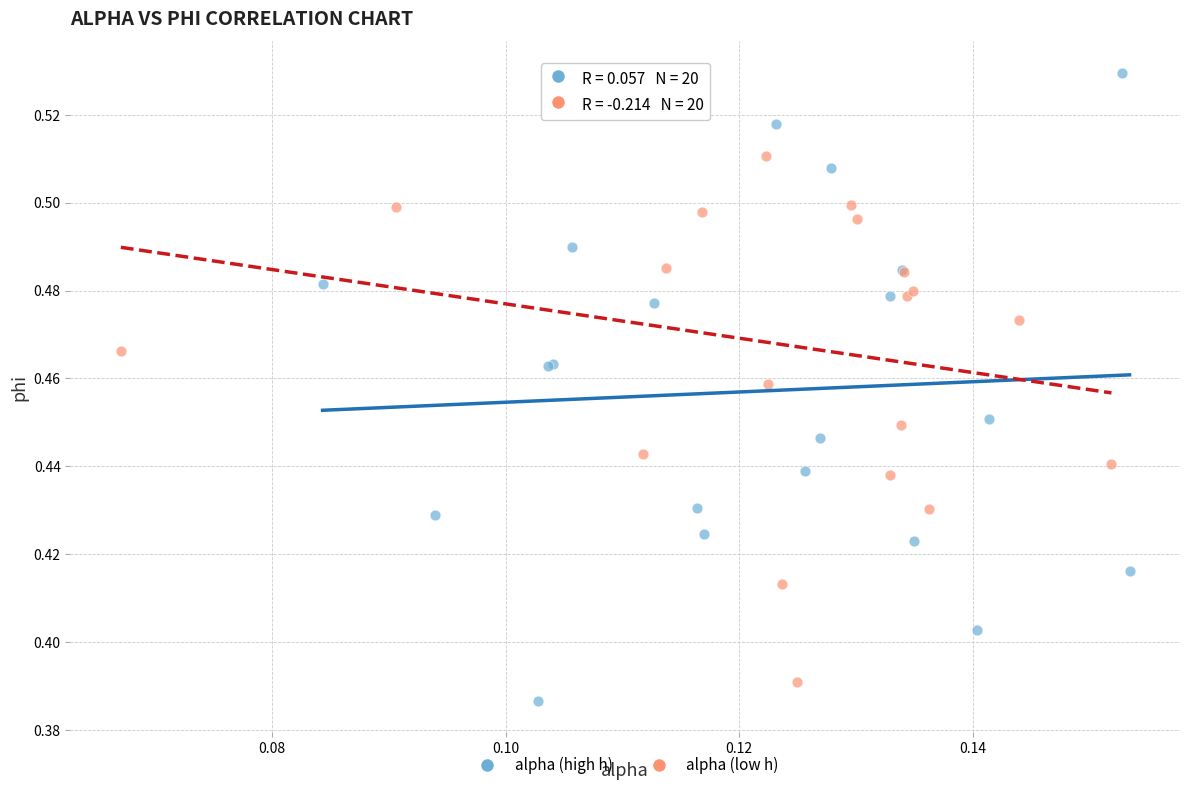

What are all the series names shown in the legend?

alpha (high h), alpha (low h)